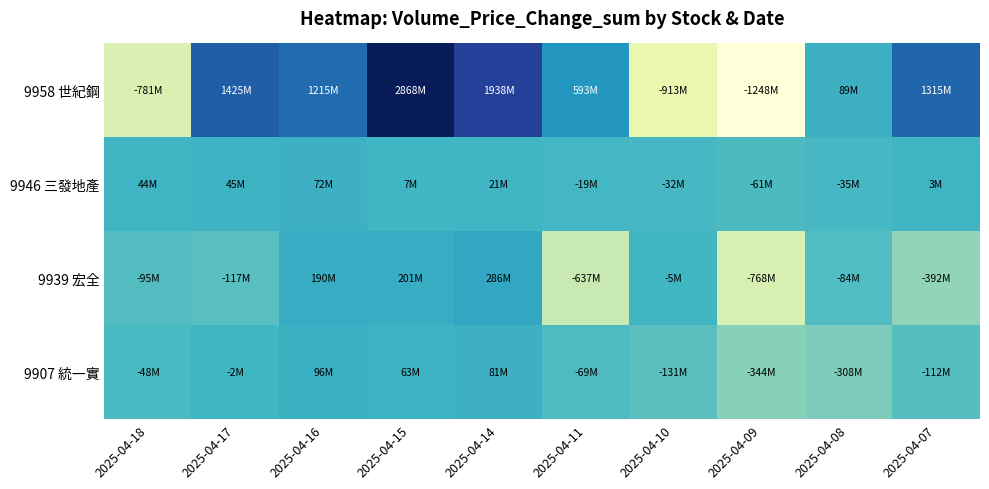

At 2025-04-17, list the series in order from largest to smallest.

9958 世紀鋼, 9946 三發地產, 9907 統一實, 9939 宏全